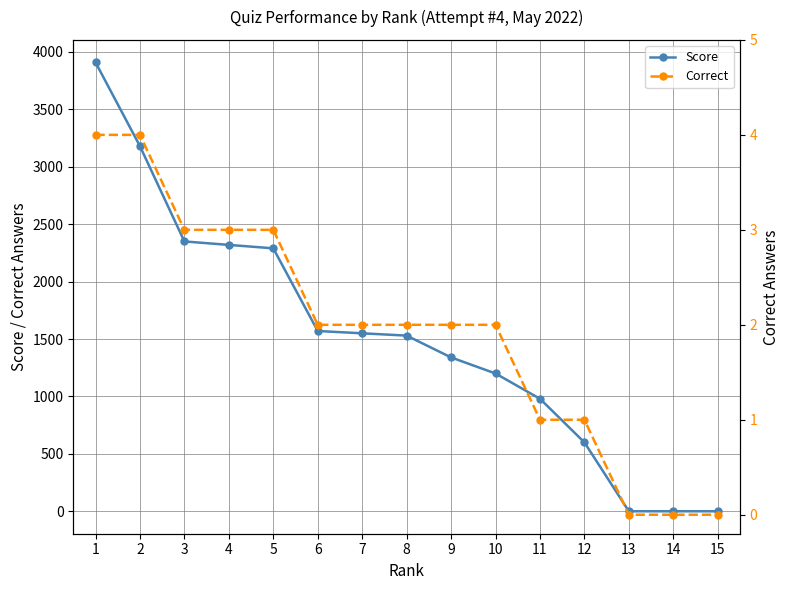

How many values in Correct are above zero?

12